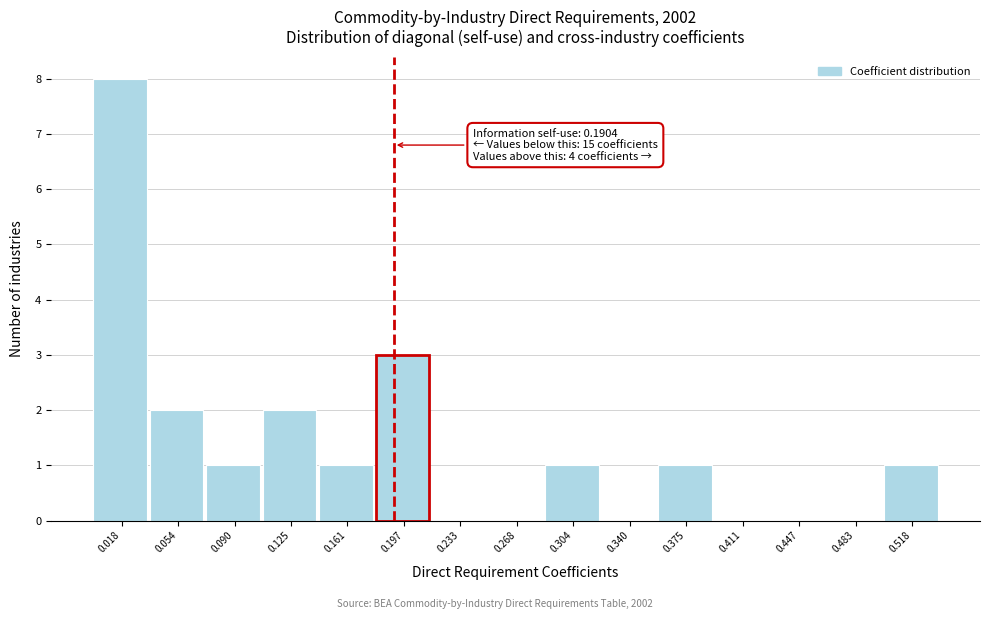

Over which range of the x-axis is the bar tallest?

0.000 to 0.035